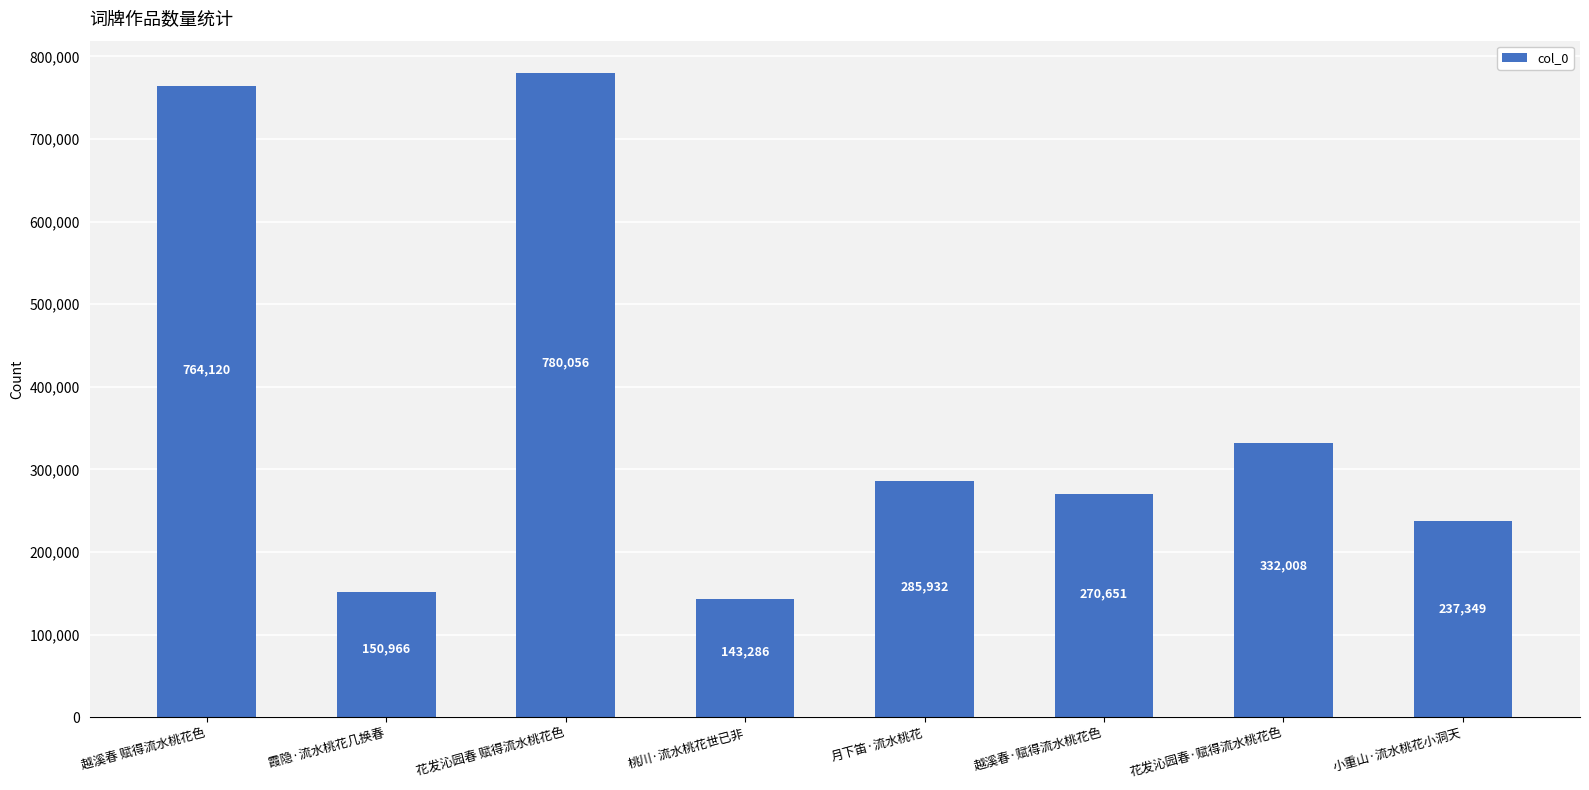

What is the minimum value shown in the chart?

143286